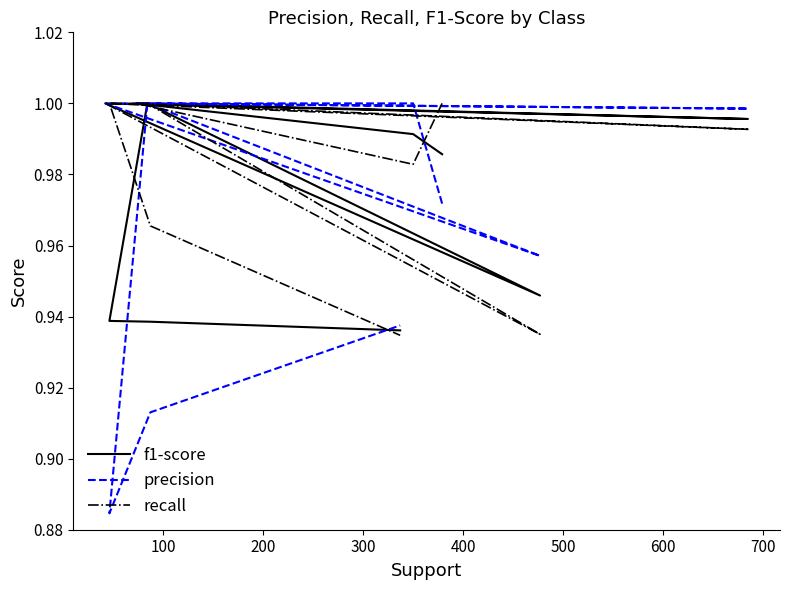

Is this an area chart (filled region under the line)?

No